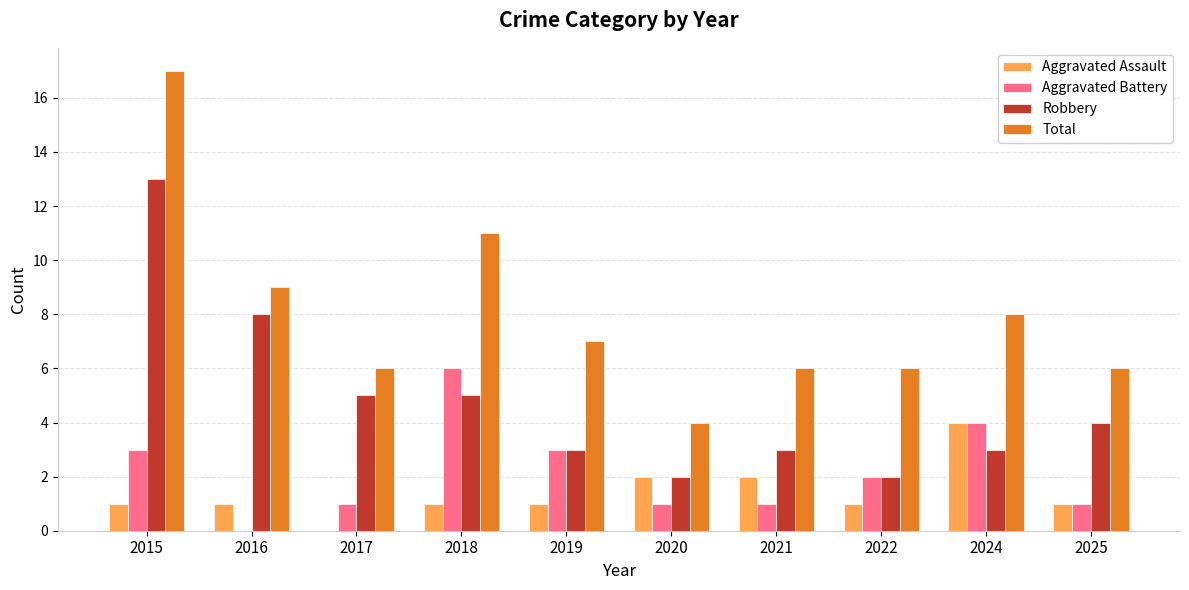

What is the greatest value displayed?

17